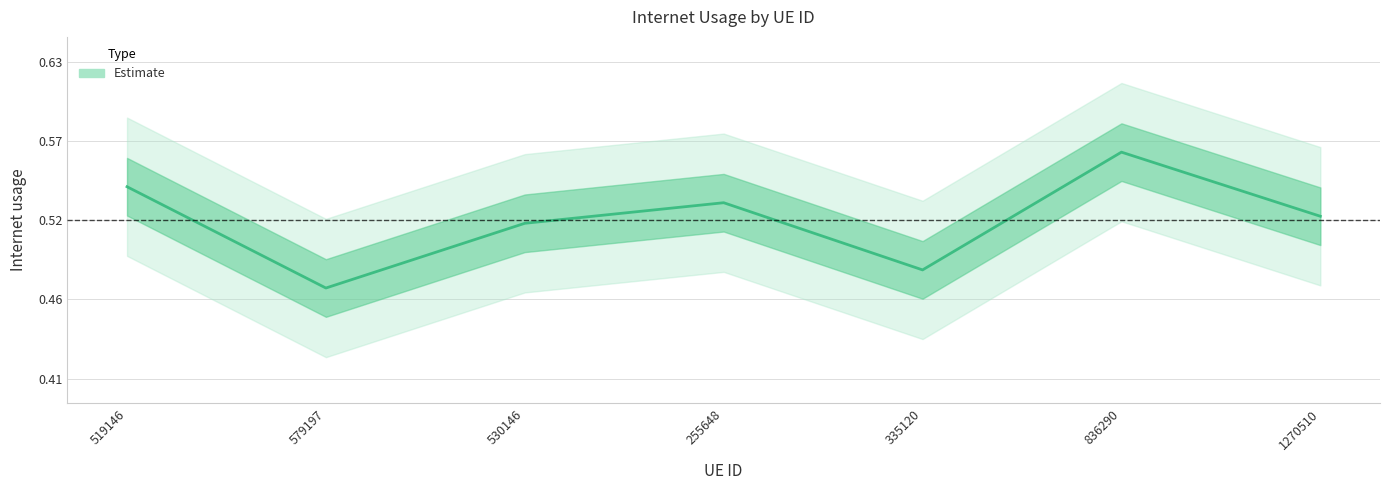

At which category does the chart reach its peak across all series?

836290